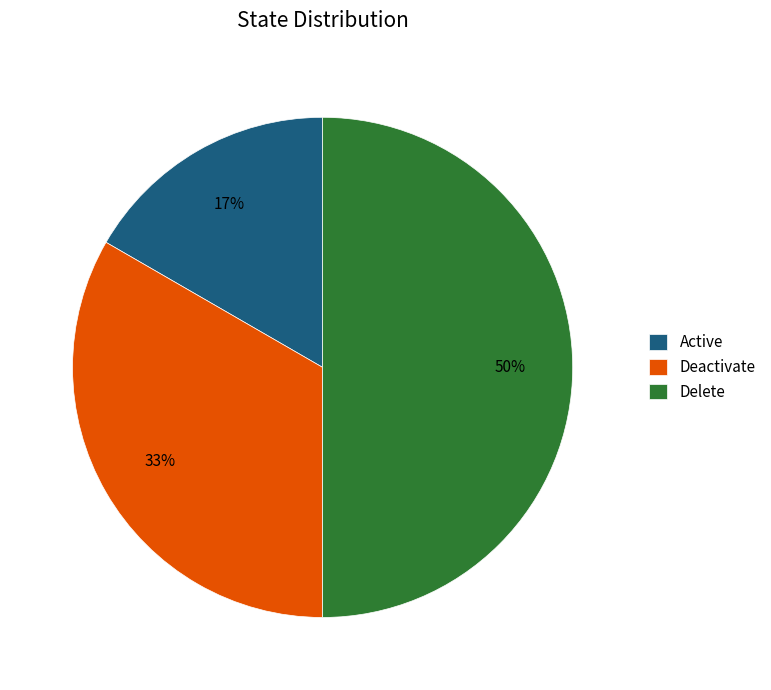

The Deactivate slice represents 24% of the pie. True or false?

False